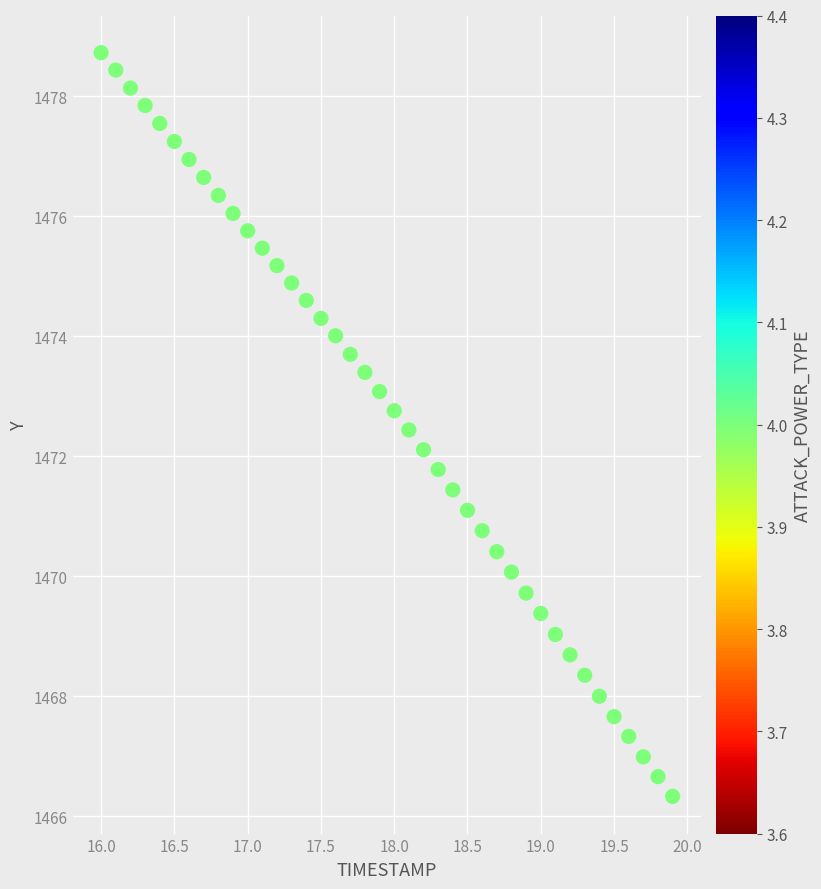

What is the range of X values (max minus min)?

3.9